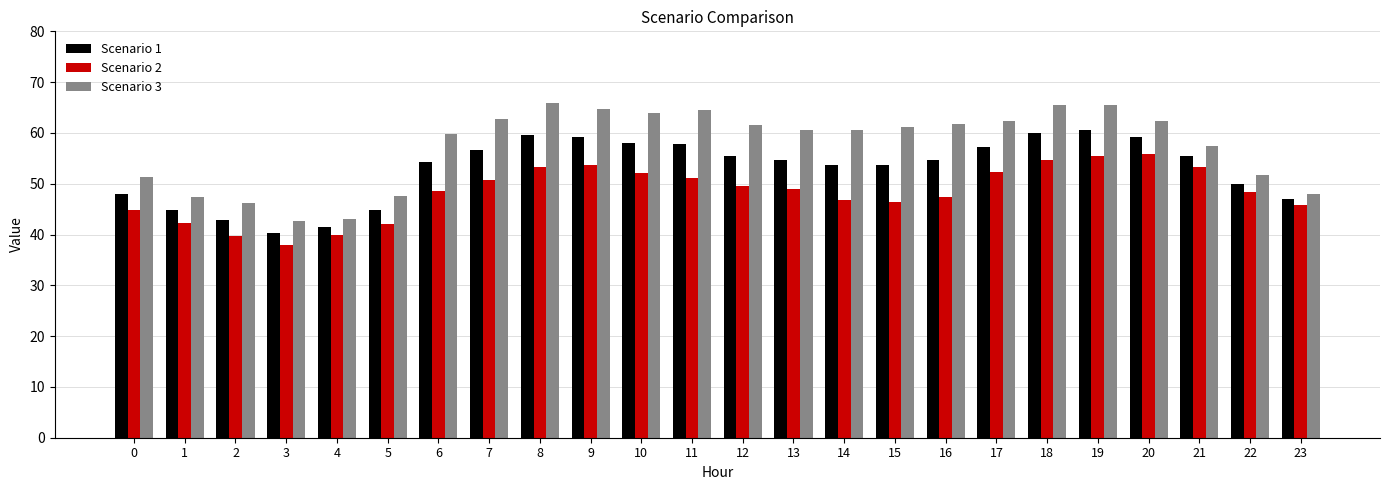

How many values in the Scenario 3 series are below 61?

12